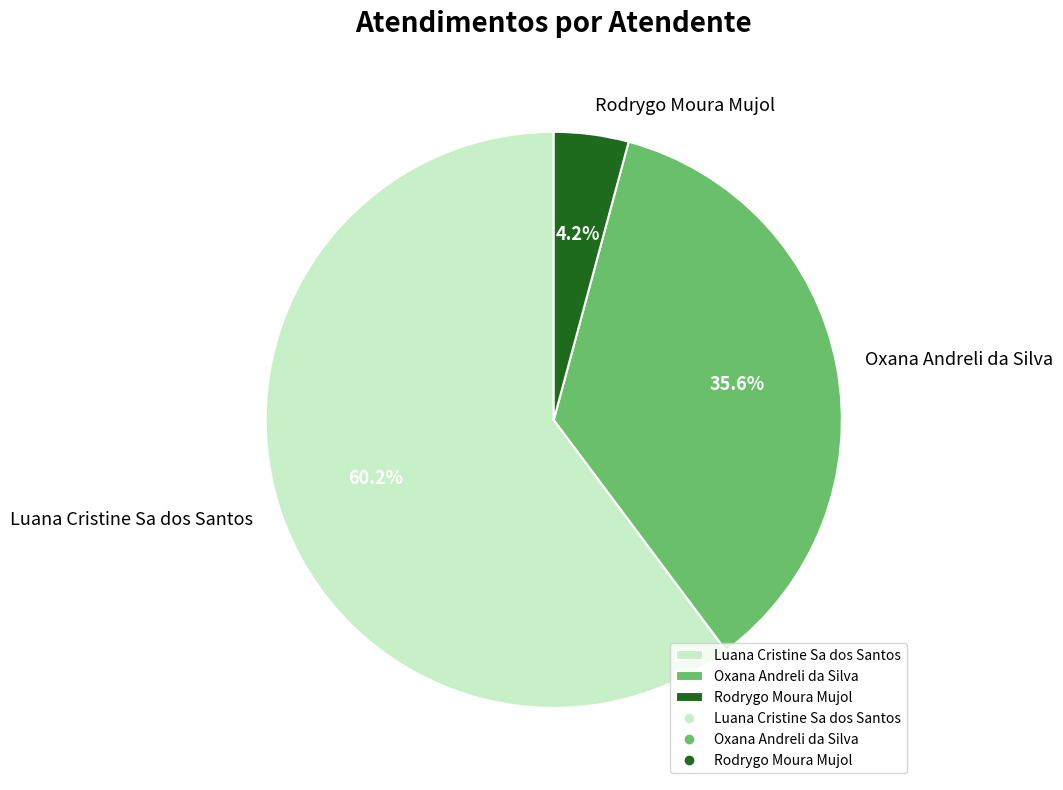

Between Luana Cristine Sa dos Santos and Oxana Andreli da Silva, which is larger?

Luana Cristine Sa dos Santos